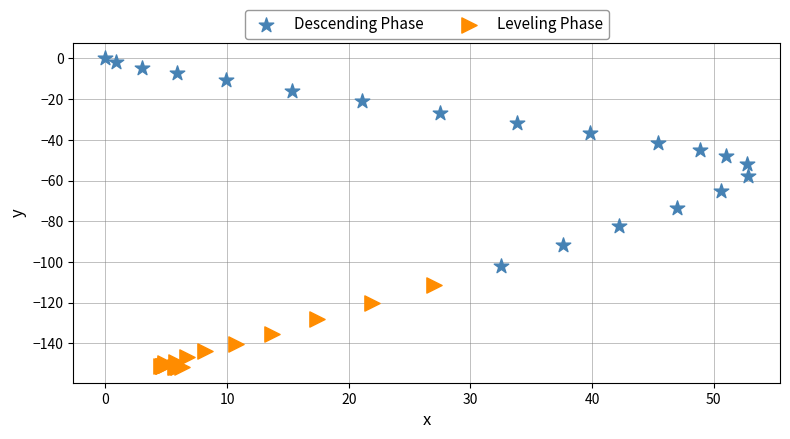

Which series reaches the maximum Y coordinate?

Descending Phase